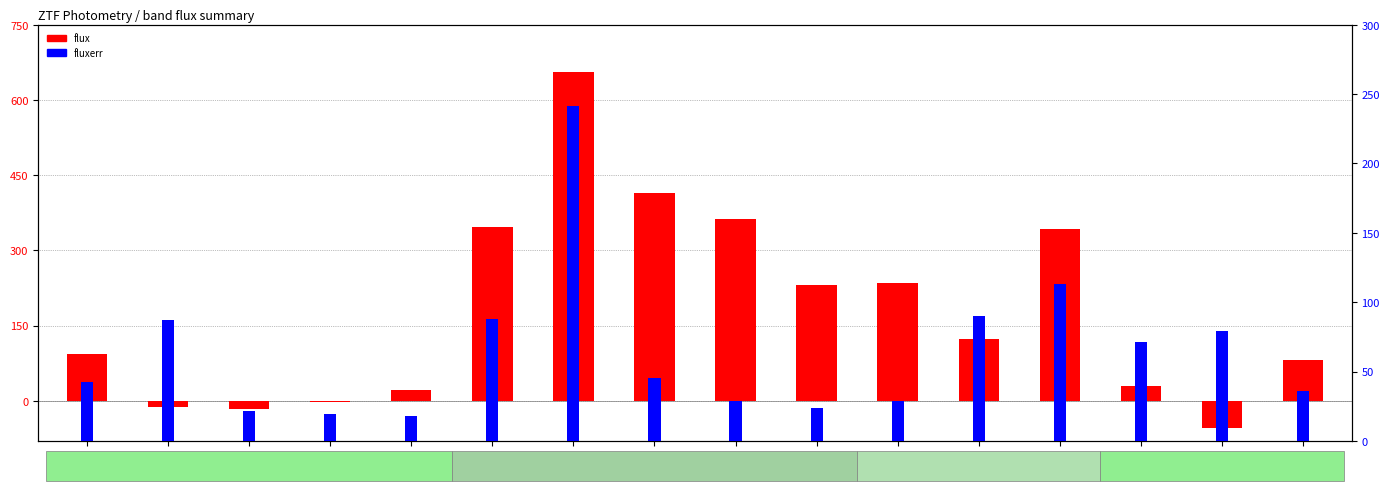

Is the value of flux at ztfg_9 greater than the value of fluxerr at ztfg_8?

Yes